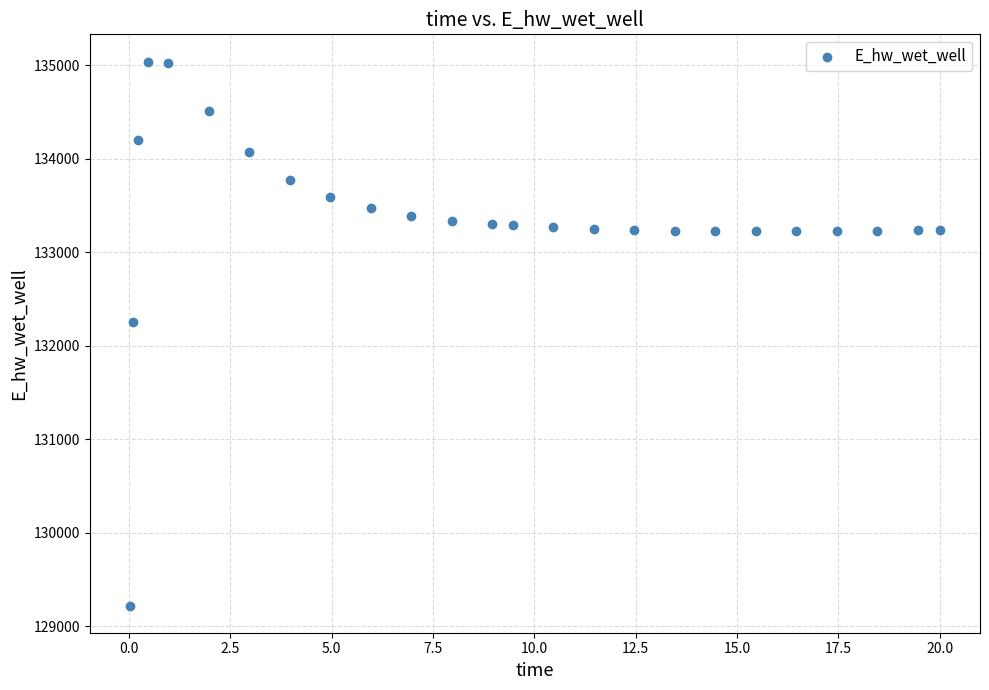

What Y value in the scatter plot is closest to 132131?

132259.3